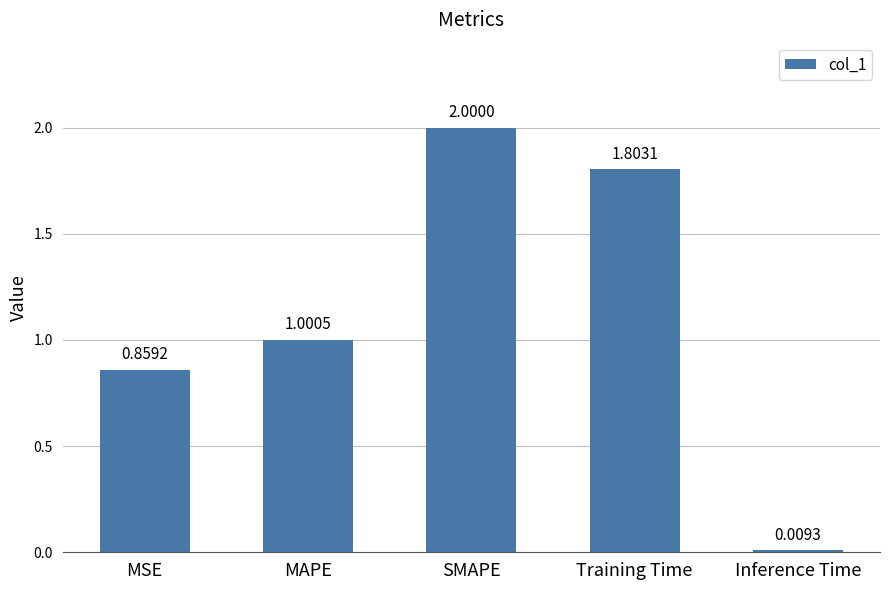

What is the change in value from SMAPE to Training Time?

-0.2